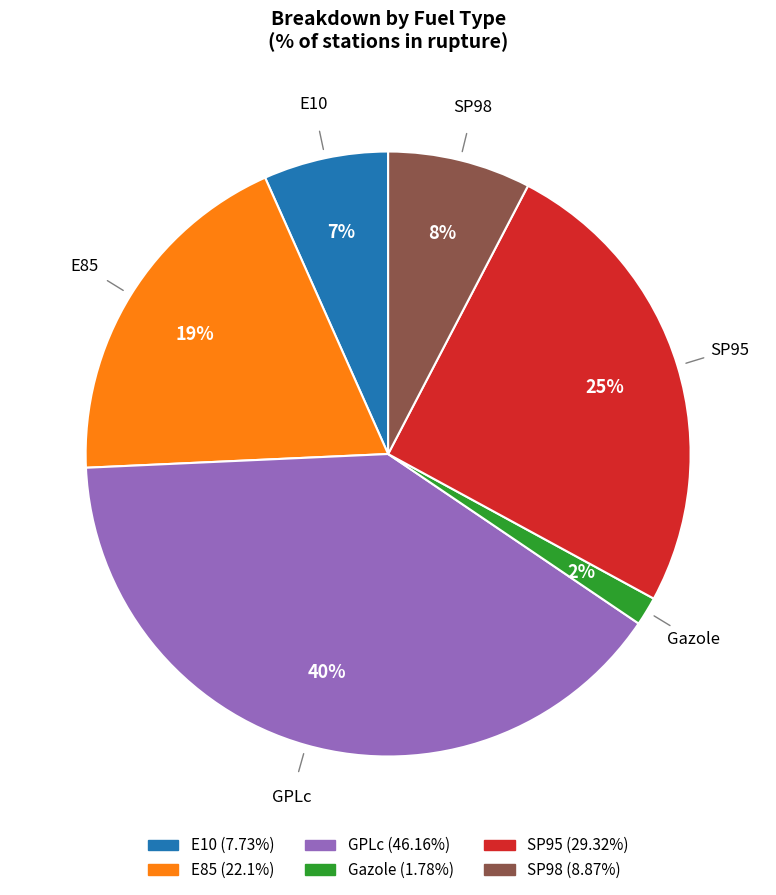

Is the sum of SP98 and SP95 greater than half?

No